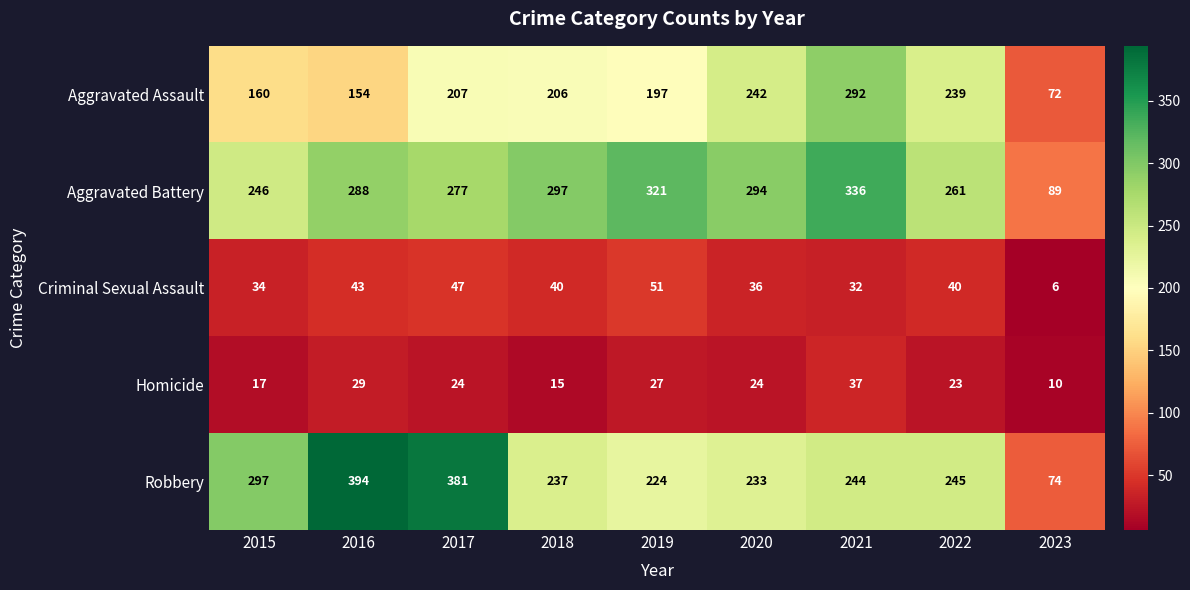

How many data points does each series have?

9